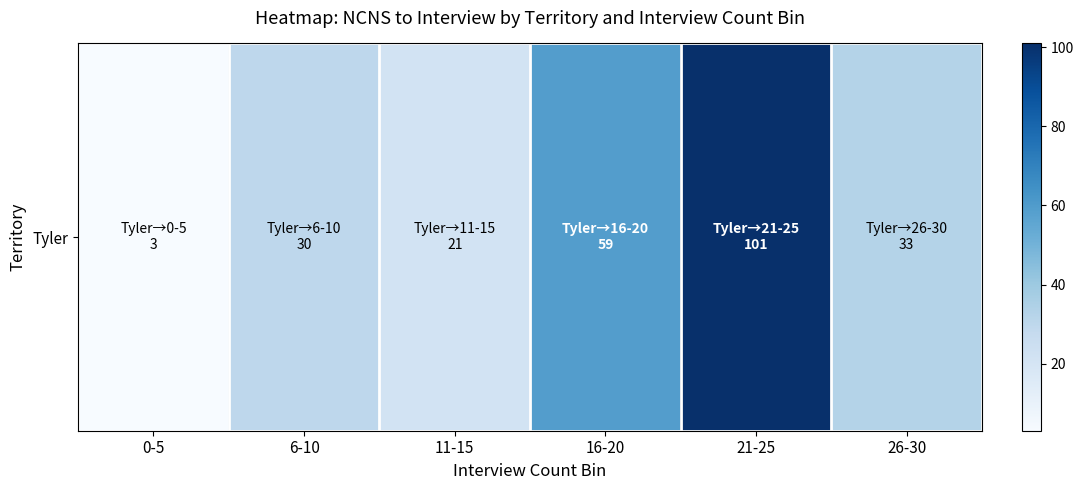

What is the difference between the values at 6-10 and 0-5?

27